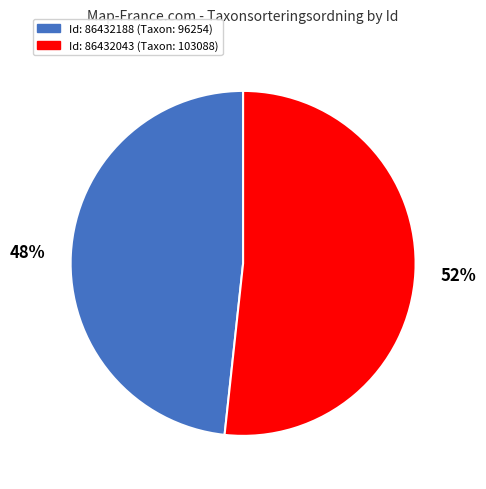

How many slices are in this pie chart?

2